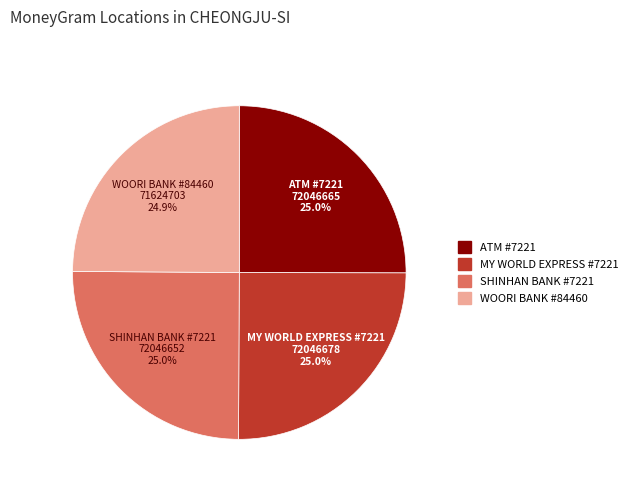

What is the ratio of the value at SHINHAN BANK #7221 to the value at ATM #7221?

1.0